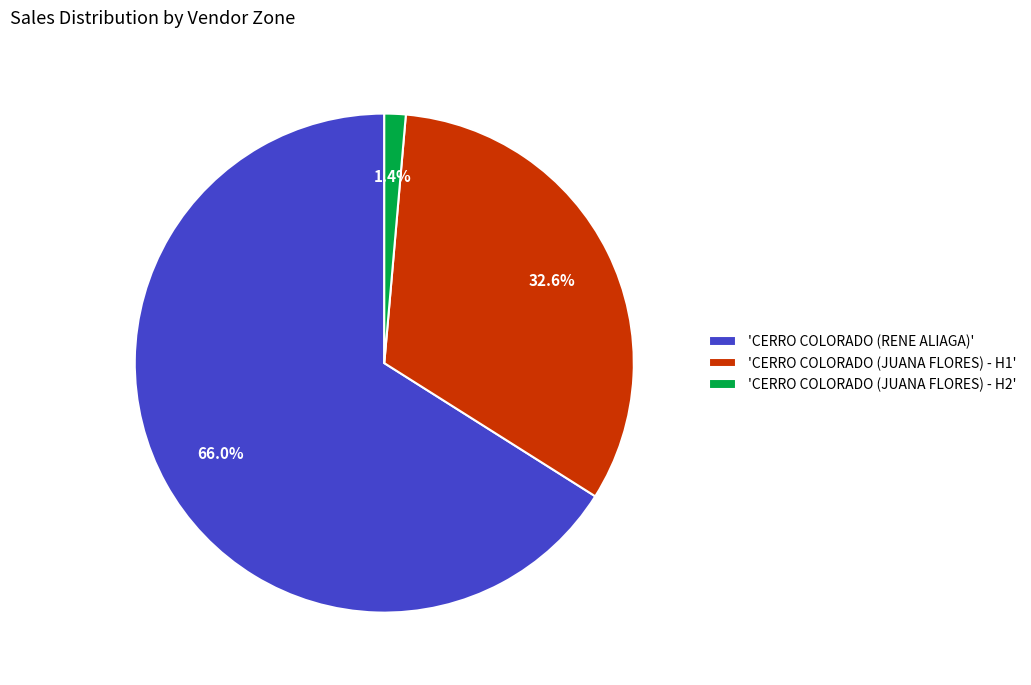

Is there any slice that represents more than half of the pie?

Yes